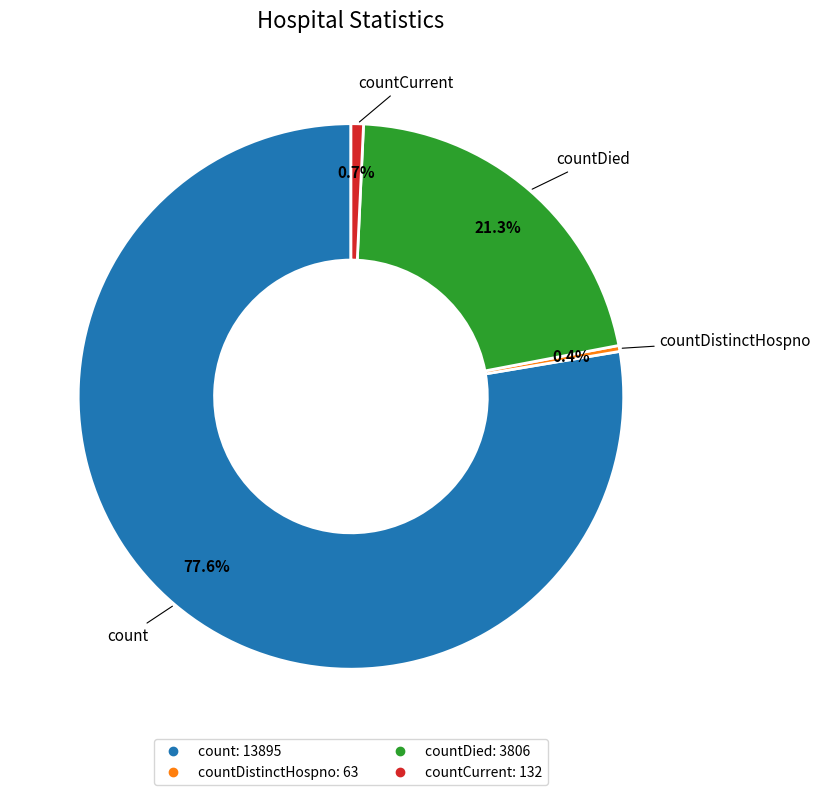

Is there any slice that represents more than half of the pie?

Yes